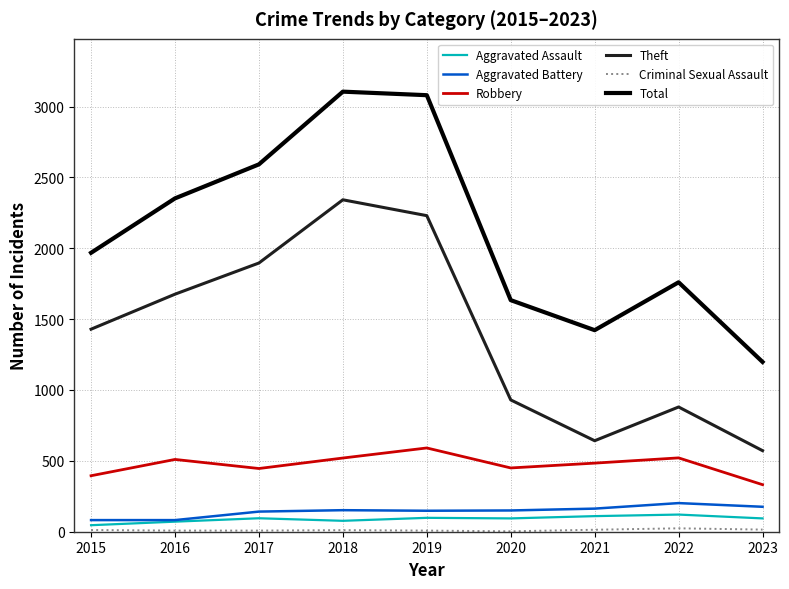

Is it true that Aggravated Assault equals 71 at 2016?

True